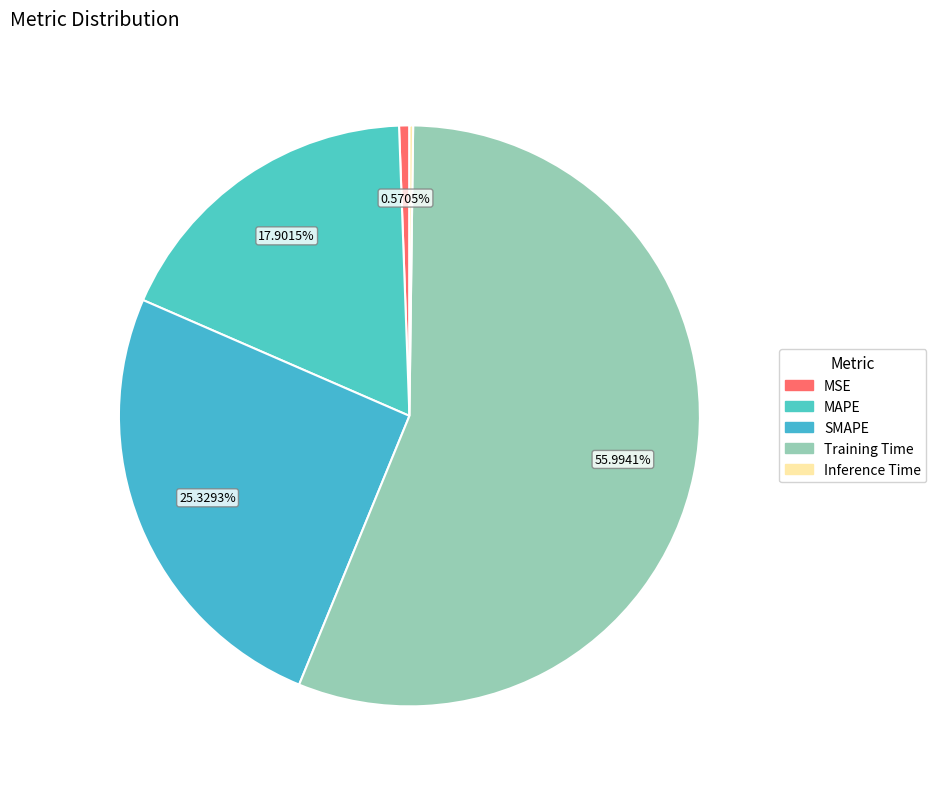

How many slices are in this pie chart?

5